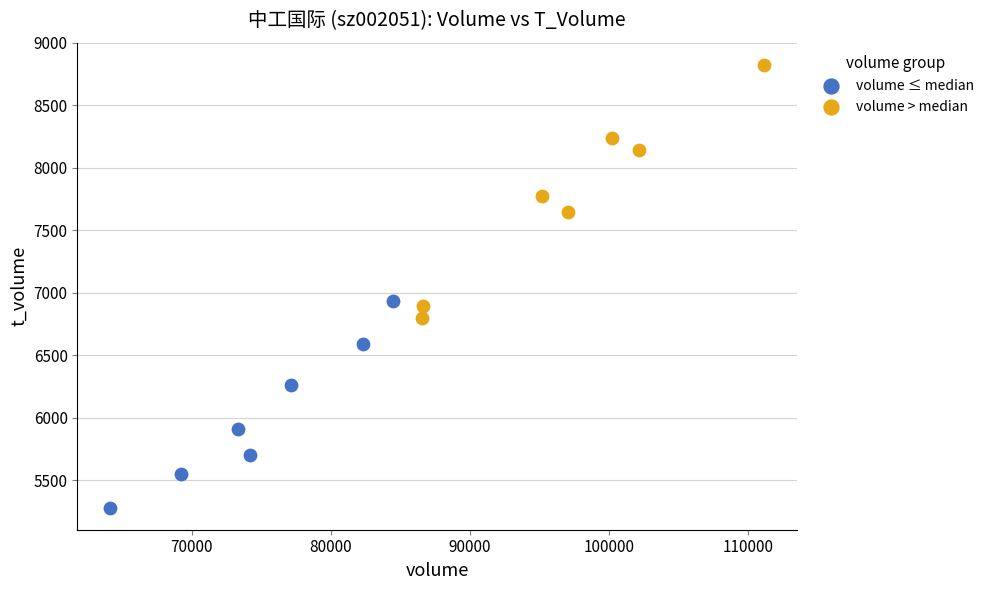

Which series has the widest spread of Y values?

volume > median